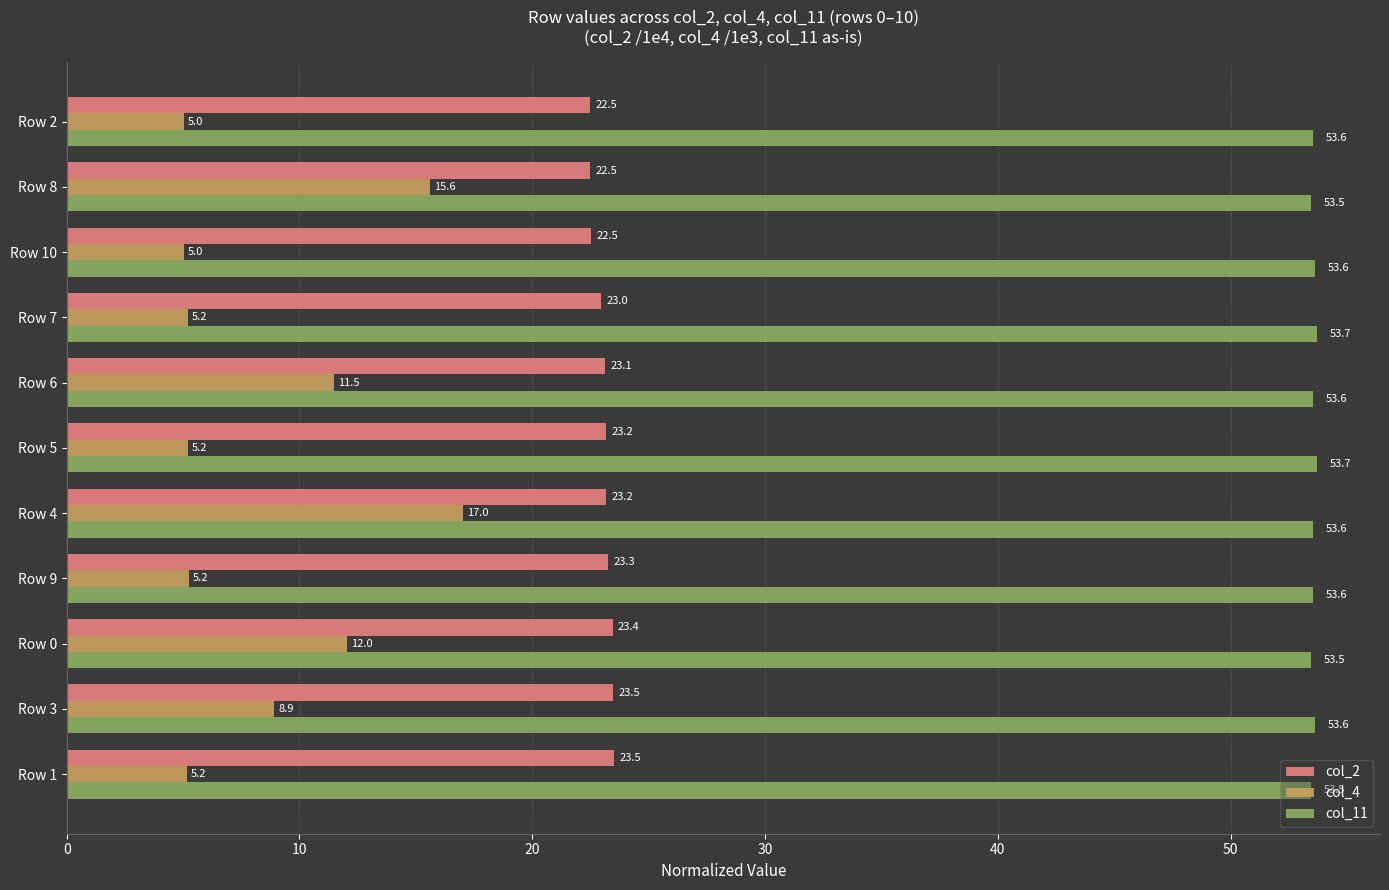

List the series in order of their peak value, highest first.

col_11, col_2, col_4